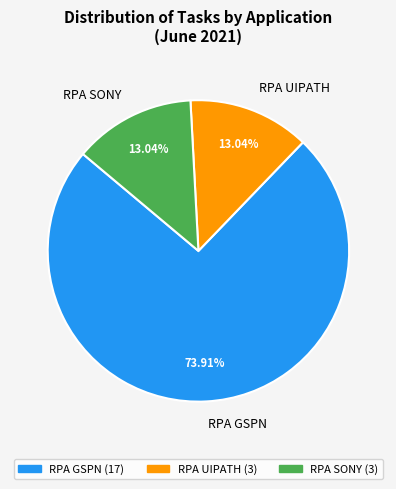

Which has a higher value, RPA UIPATH or RPA GSPN?

RPA GSPN